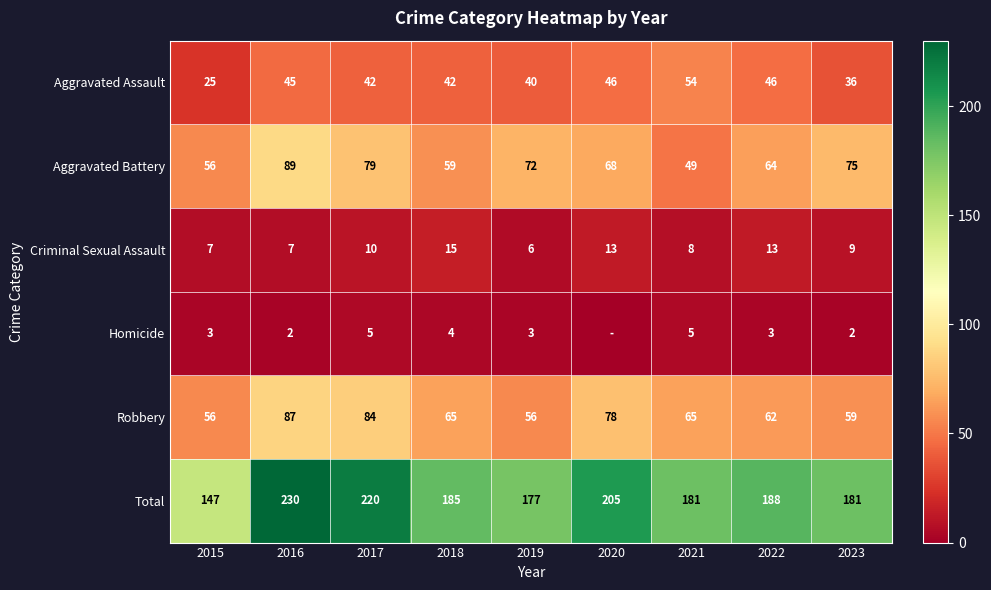

Which series changed the most between 2016 and 2023?

Total